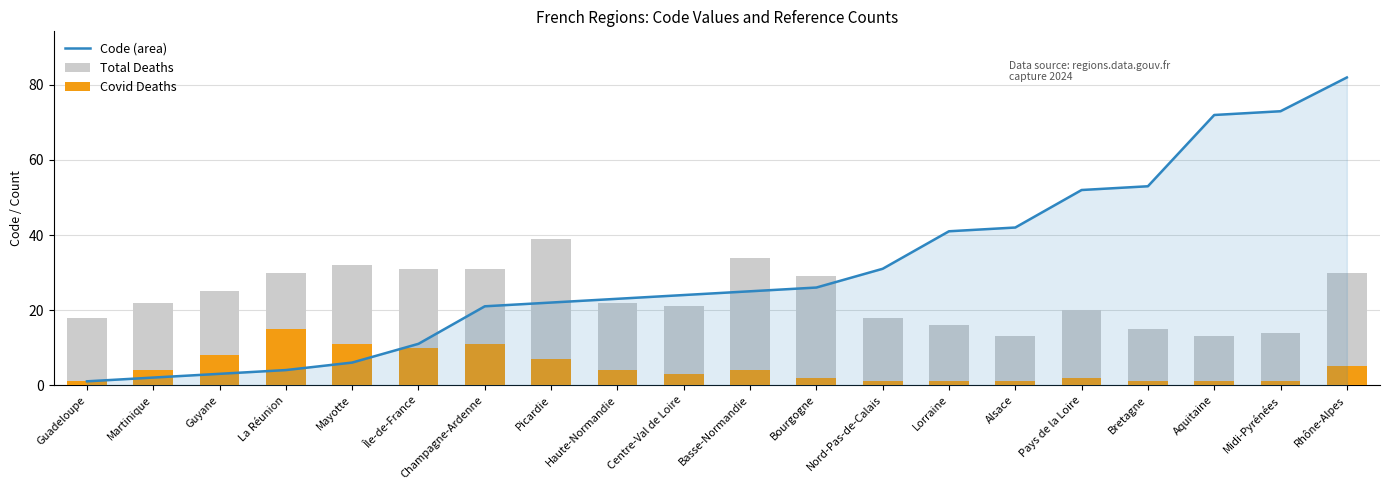

Reading left to right, list all the values displayed in this chart.

Code (area): 1	2	3	4	6	11	21	22	23	24	25	26	31	41	42	52	53	72	73	82
Total Deaths: 18	22	25	30	32	31	31	39	22	21	34	29	18	16	13	20	15	13	14	30
Covid Deaths: 1	4	8	15	11	10	11	7	4	3	4	2	1	1	1	2	1	1	1	5